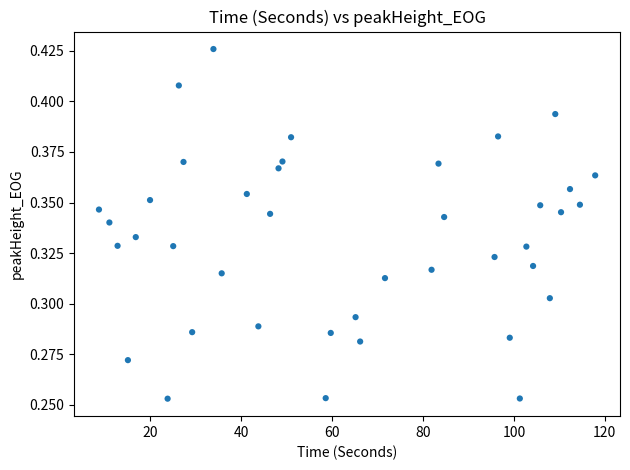

What is the range of X values (max minus min)?

109.2